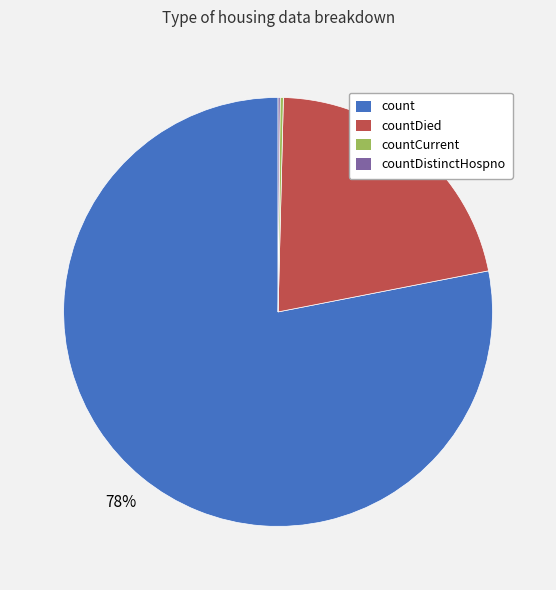

Is there a majority slice in this chart?

Yes